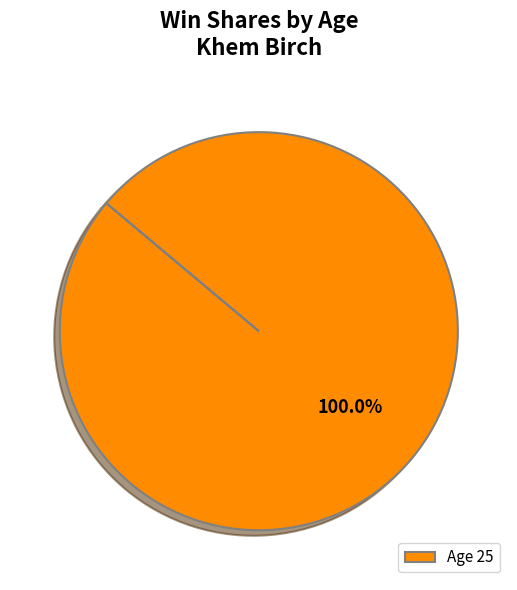

Rank the categories by value from lowest to highest.

Age 25